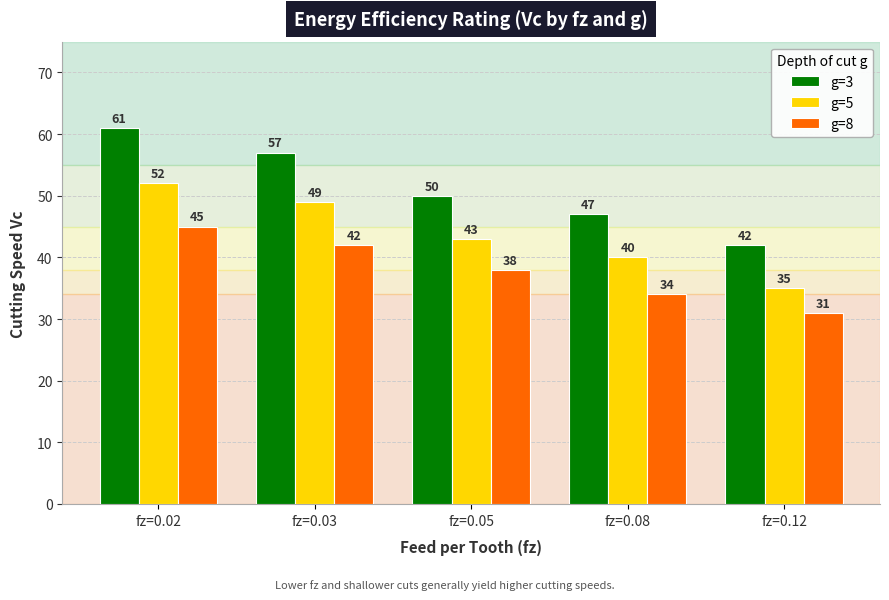

Count the g=8 values in the range 34 to 42.

3